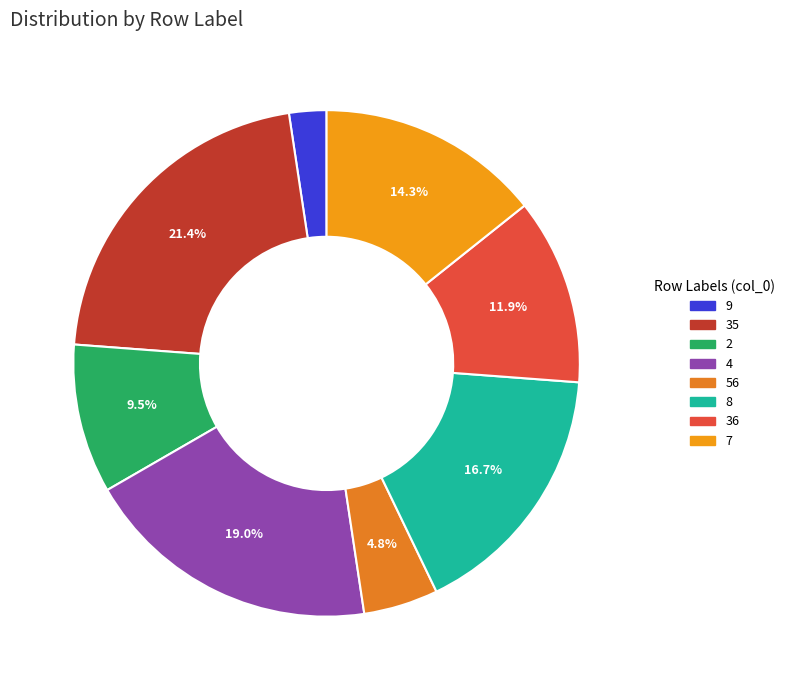

What portion of the pie excludes 2?

90.5%